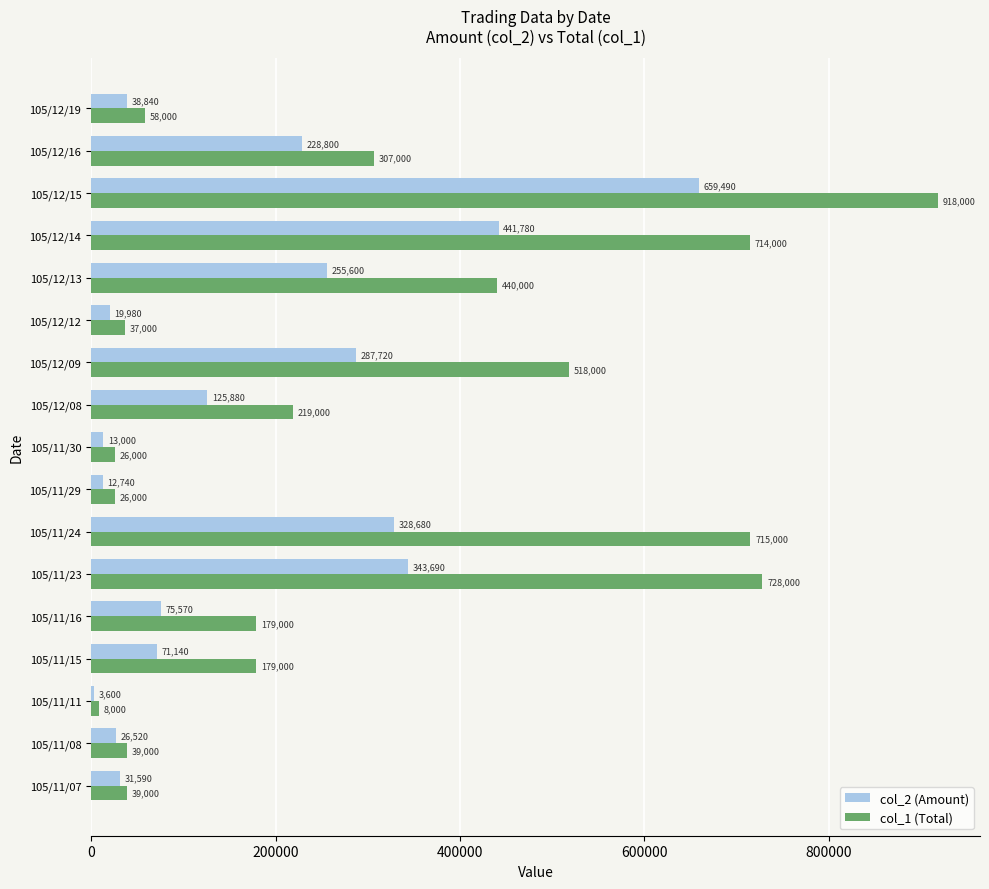

At how many categories does at least one series exceed 860334?

1